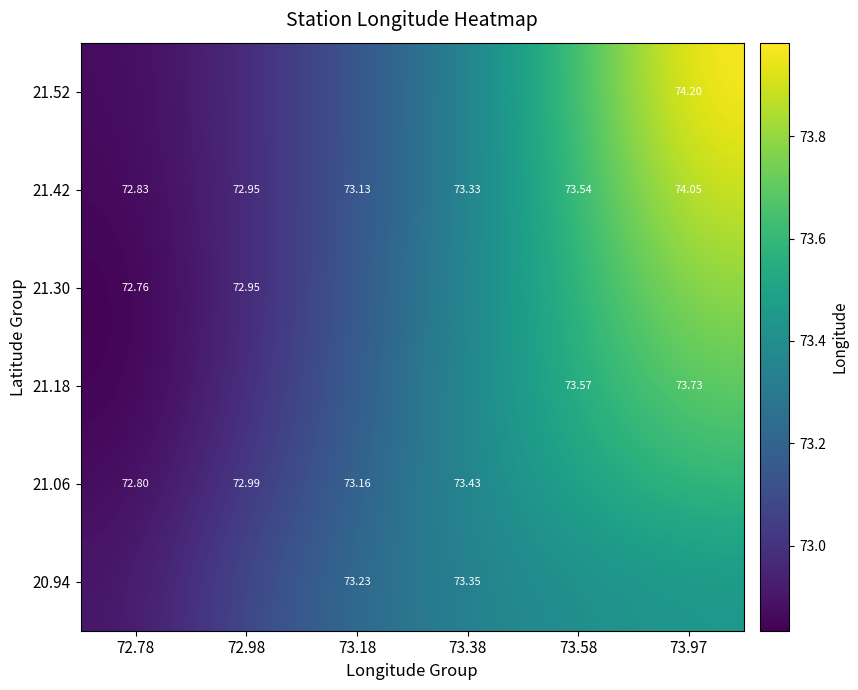

Which has a higher value, 72.78 or 73.38?

73.38